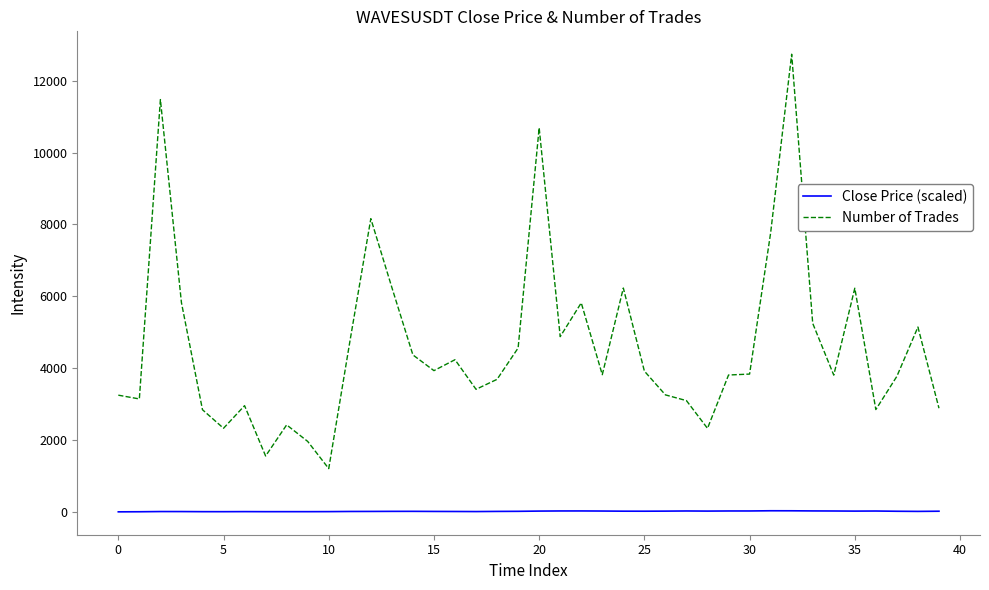

Which series has the widest spread of values?

Number of Trades